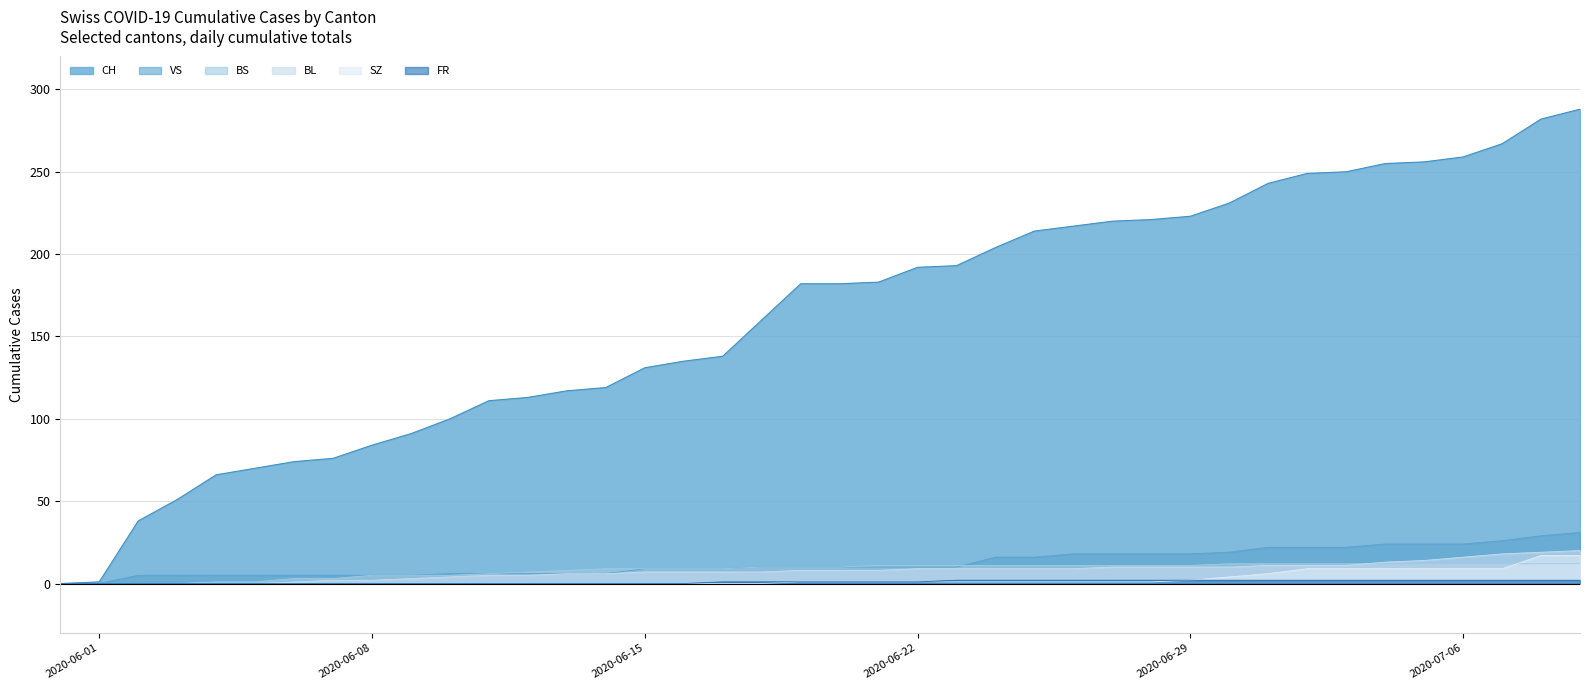

How many positive values does the CH series have?

39